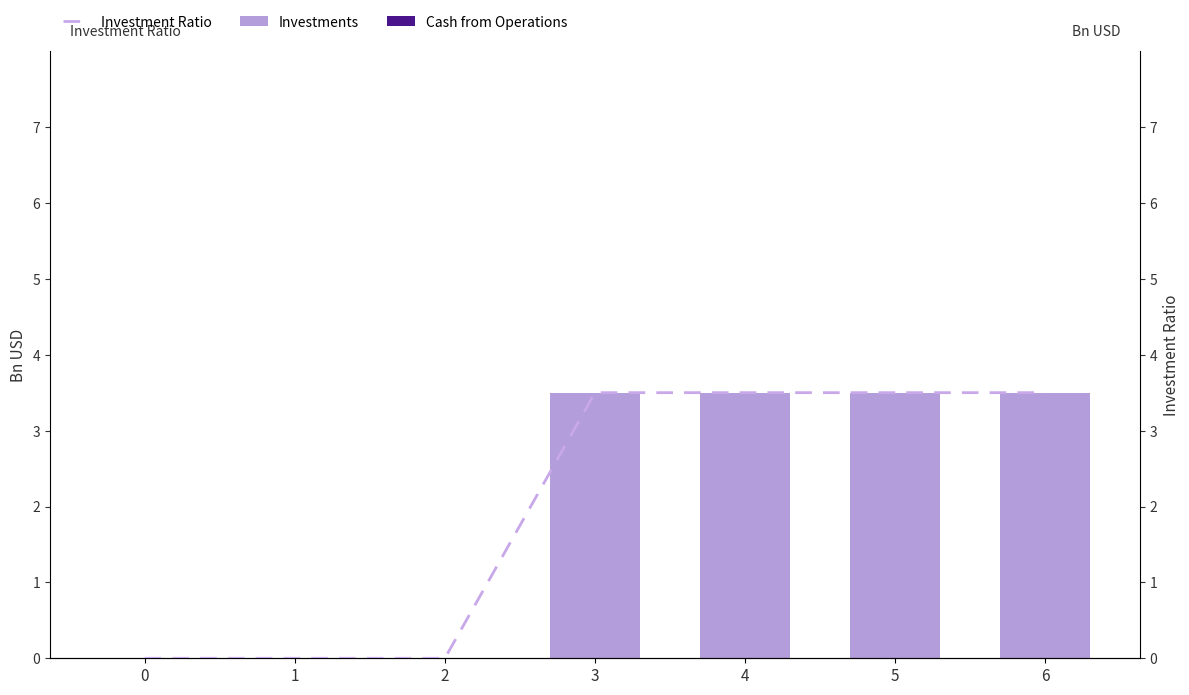

How many distinct data groups are displayed?

3